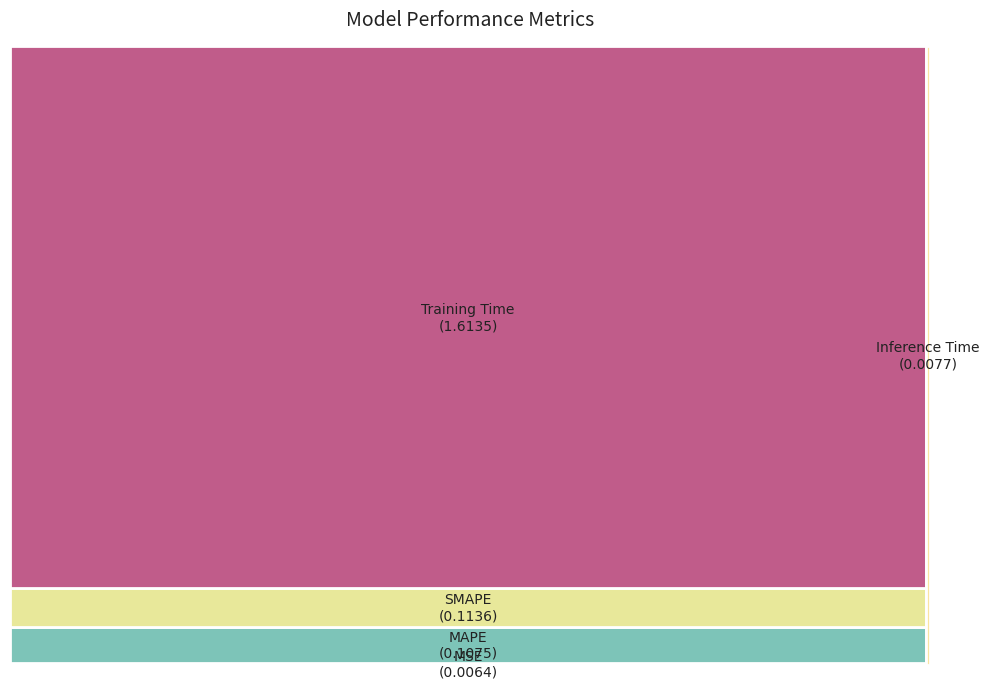

What percentage is the SMAPE slice, to the nearest percent?

6%